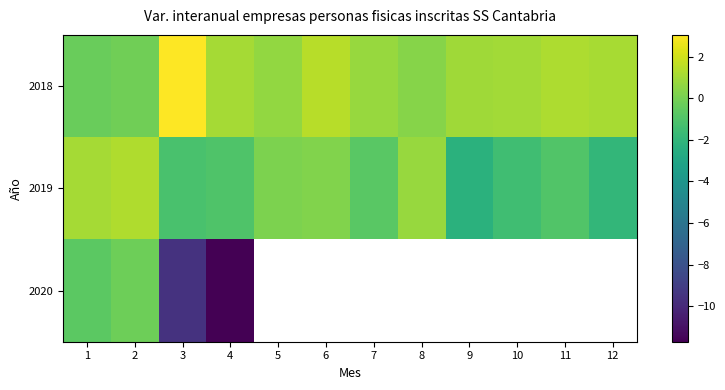

How many negative values does the 2018 series have?

2